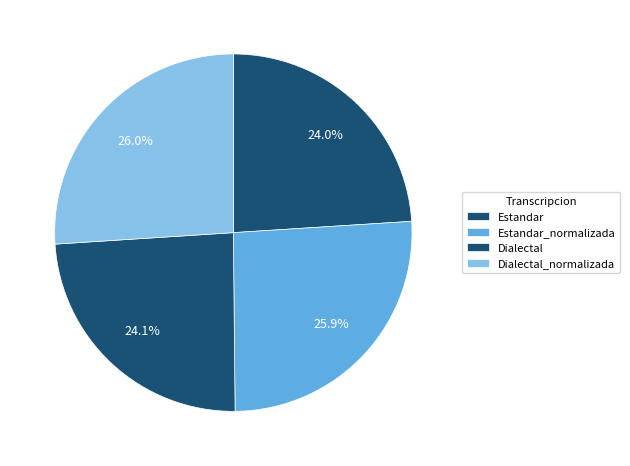

Which has a higher value, Estandar or Dialectal_normalizada?

Dialectal_normalizada